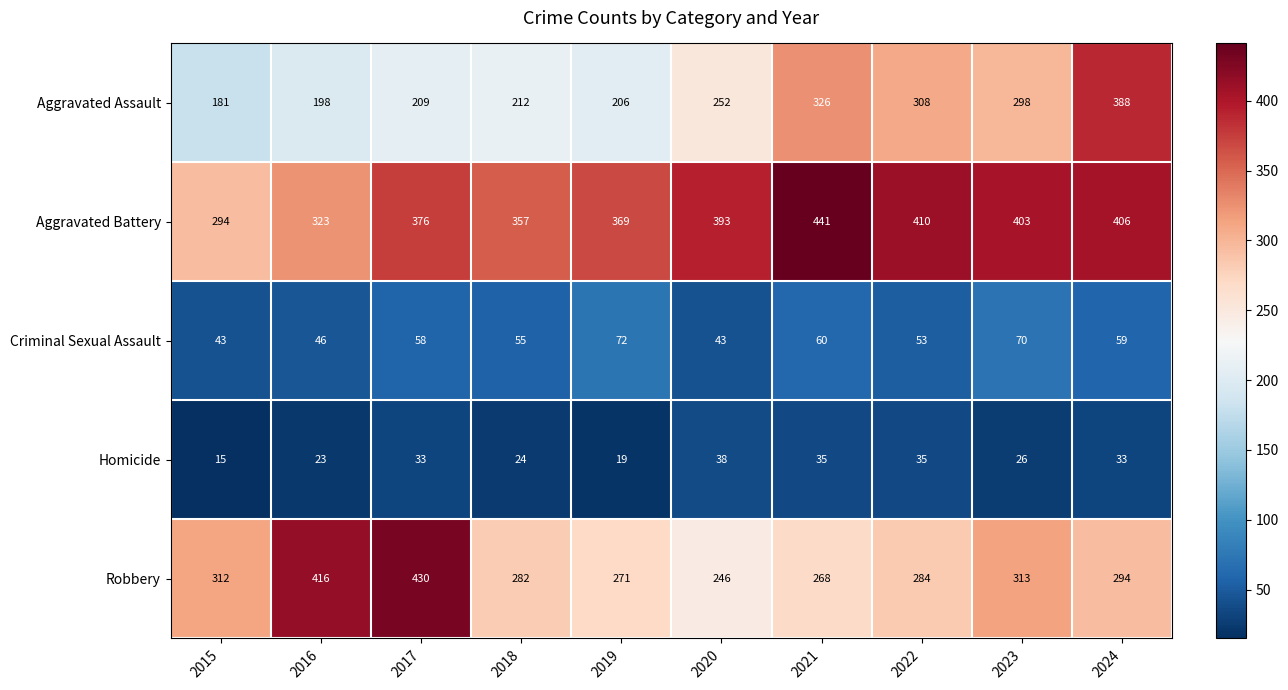

True or false: Robbery has a value of 246 at 2020.

True